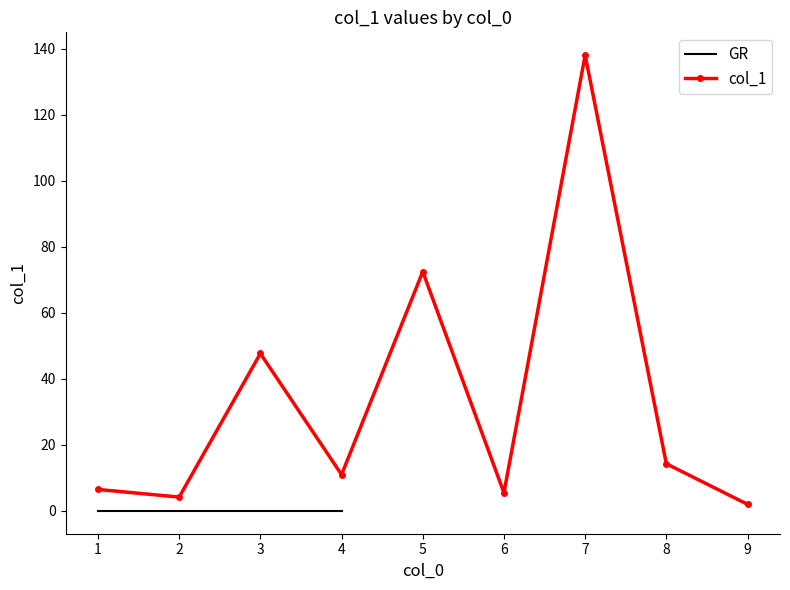

Does the chart display data point markers on the line(s)?

Yes